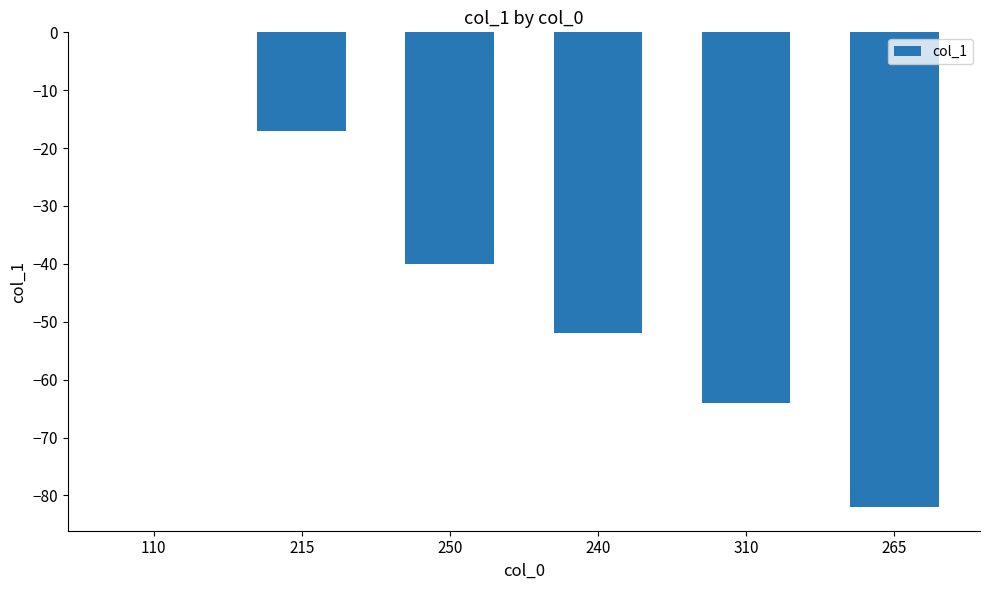

Reading left to right, extract all data points from this chart.

110=0	215=-17	250=-40	240=-52	310=-64	265=-82